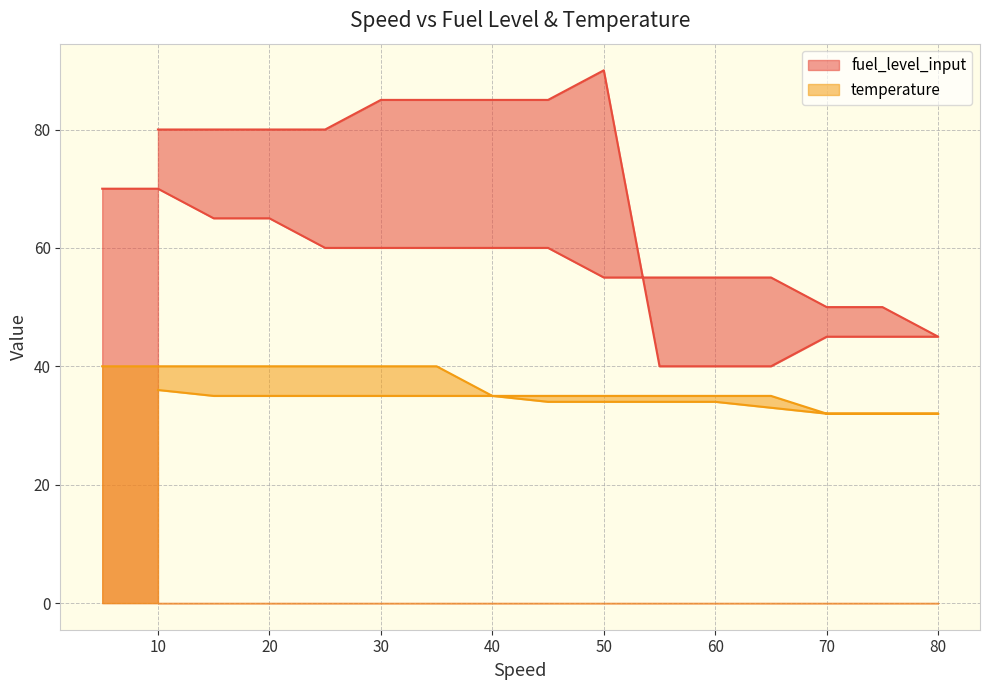

What are all the series names shown in the legend?

fuel_level_input, temperature